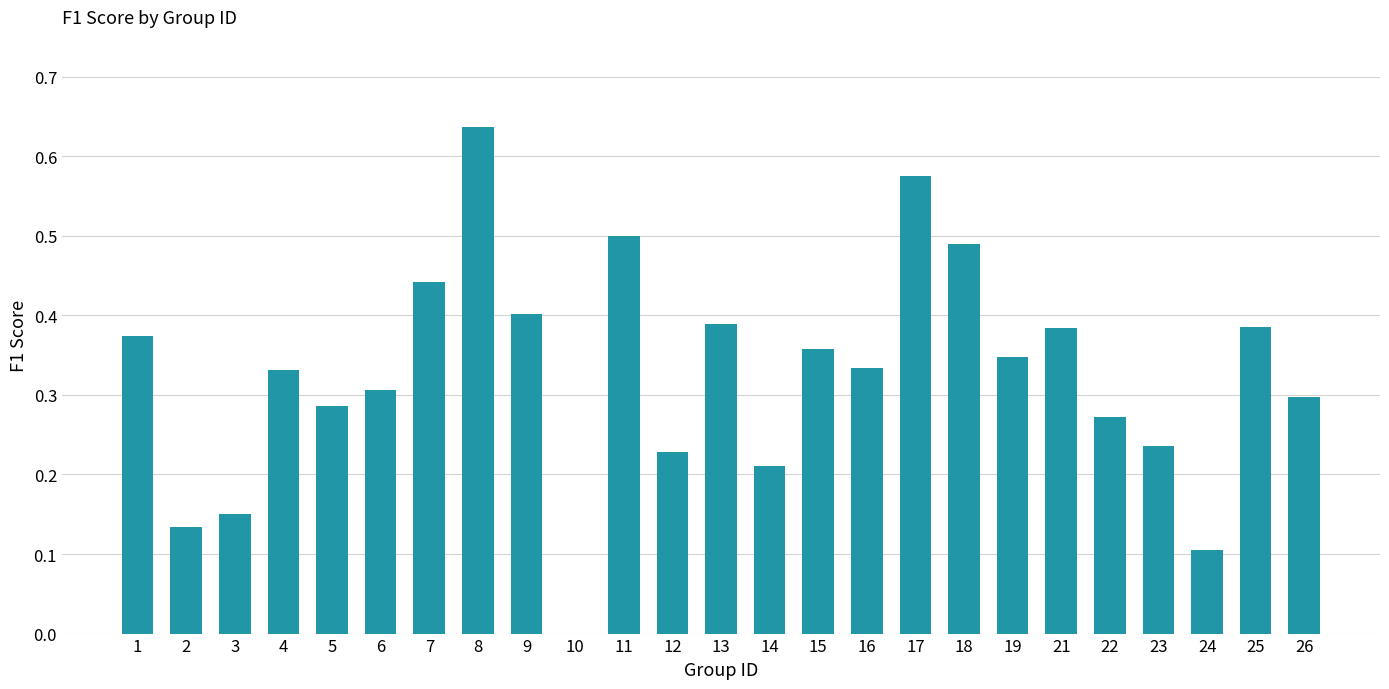

Which category has the highest value across all series?

8